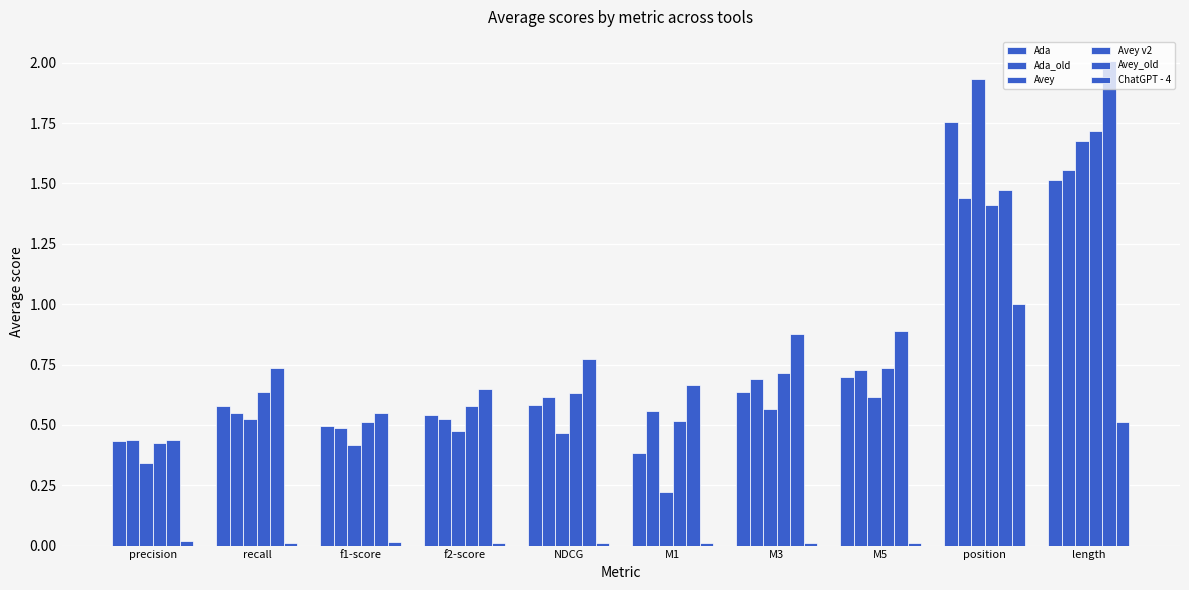

Read the ChatGPT - 4 value at length.

0.5